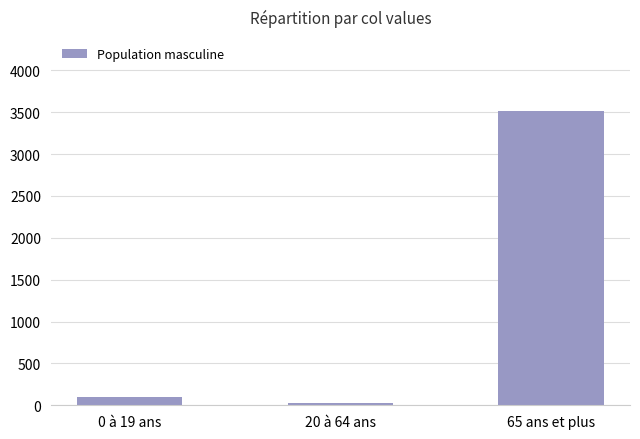

What is the smallest value displayed?

33